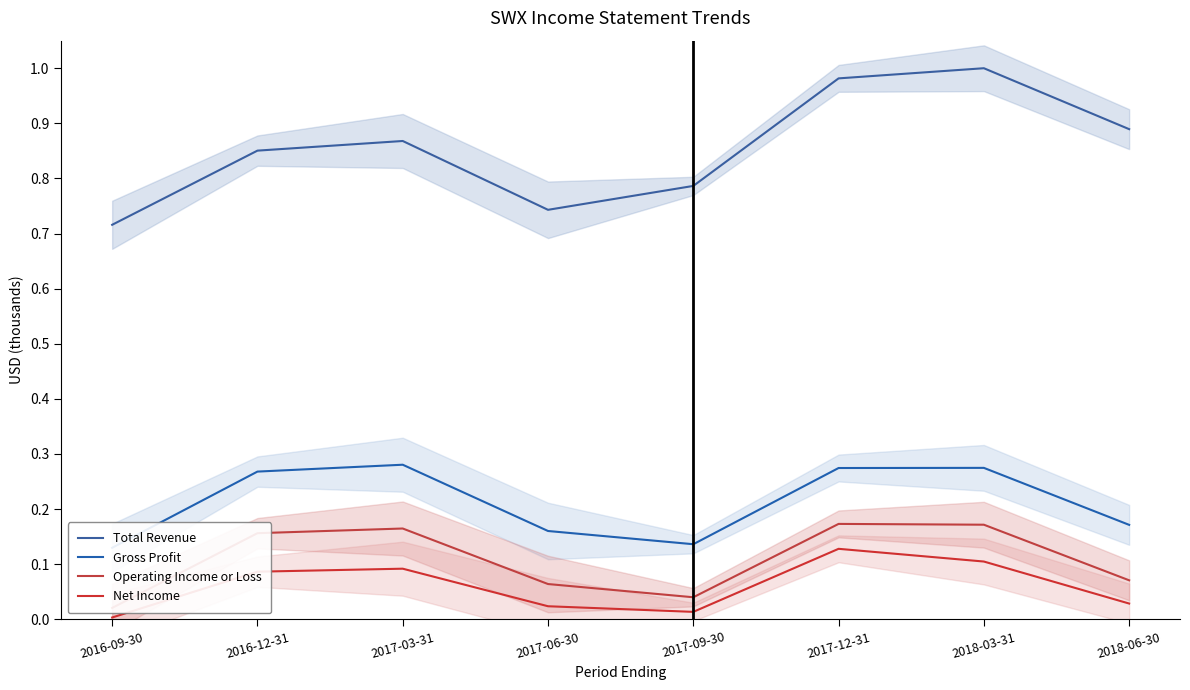

What is the difference between the highest and lowest values at 2017-03-31?

0.8